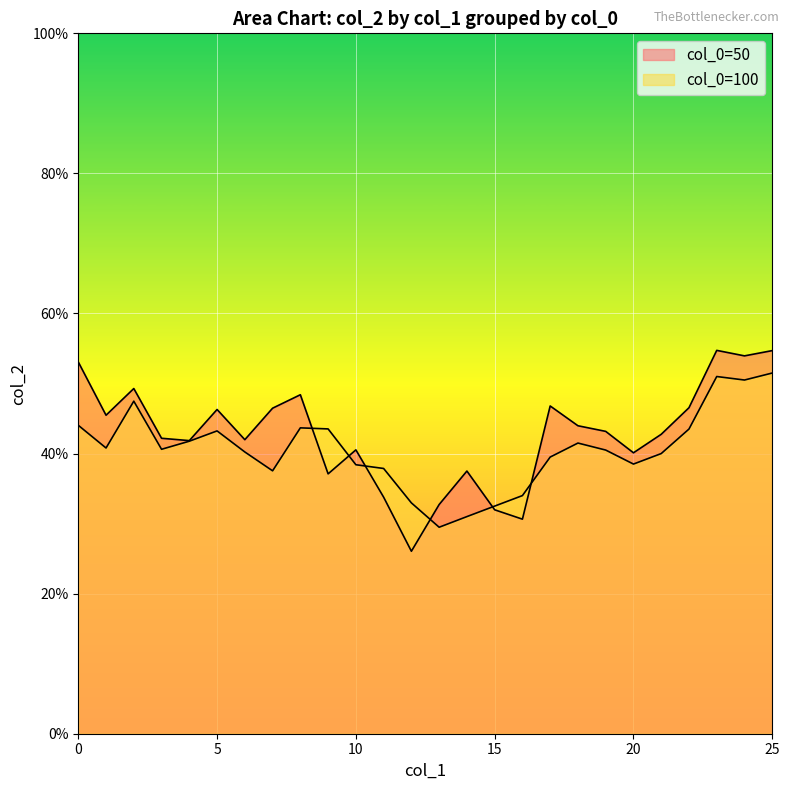

What is the value of the 100 point at the 3rd from the left?

0.5